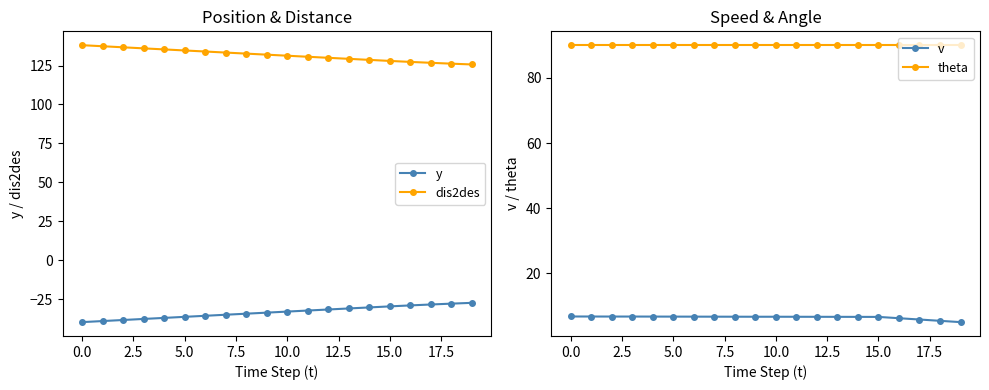

At how many categories does at least one series exceed 42?

20